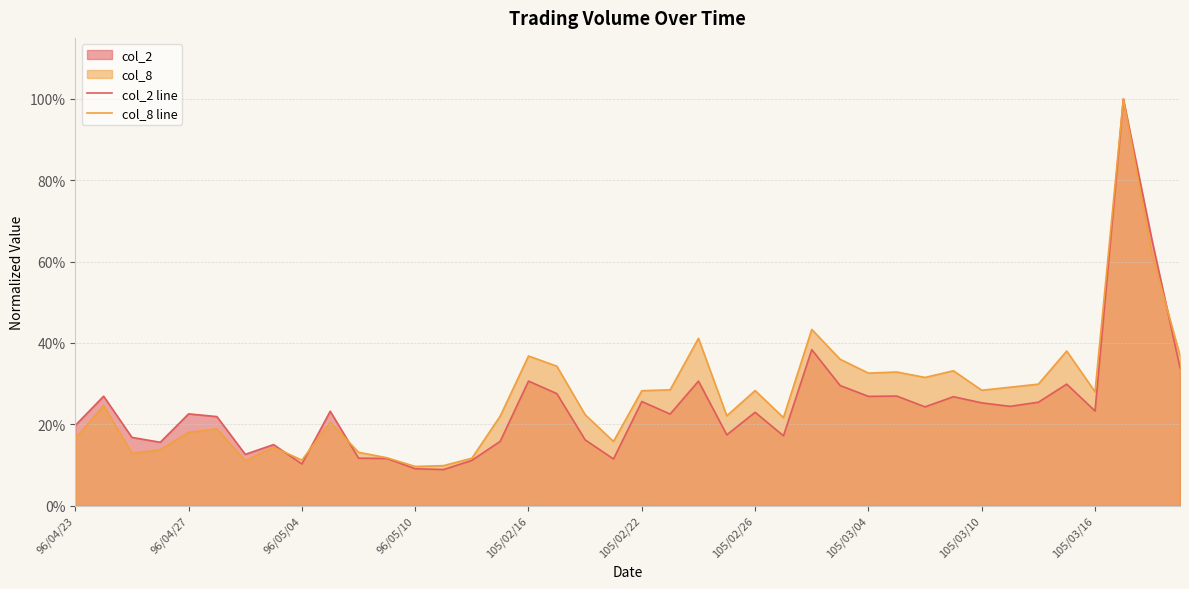

After their last crossing, which series has the higher values: col_8 line or col_2 line?

col_8 line